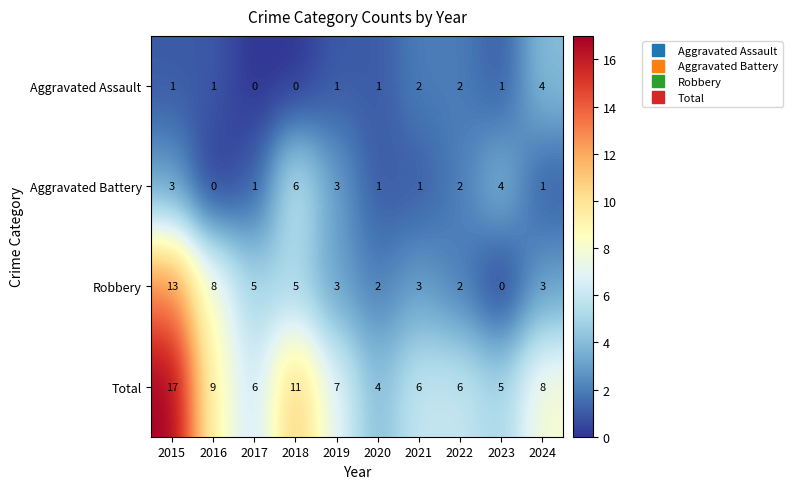

What value does the Robbery series have at 2024, to the nearest 5?

5